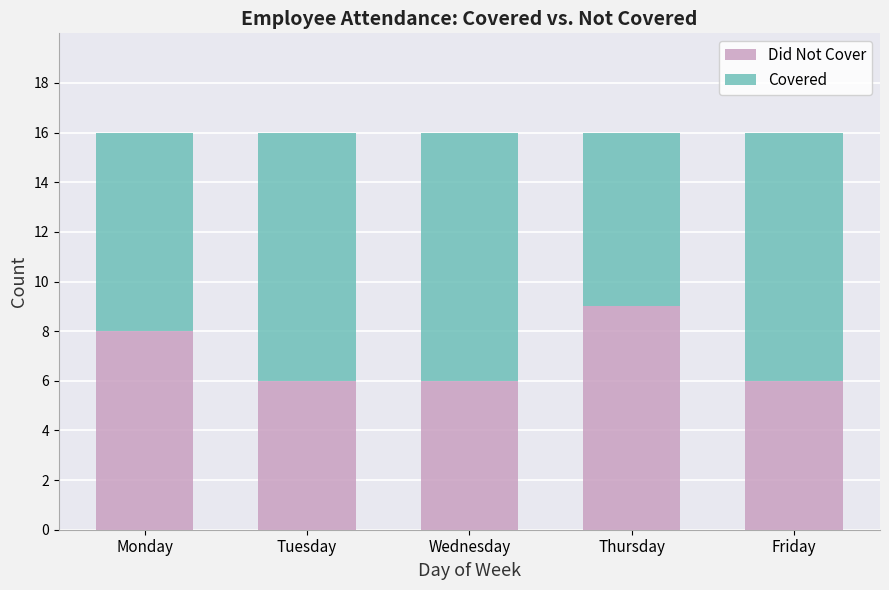

Is it true that Did Not Cover equals 5 at Thursday?

False